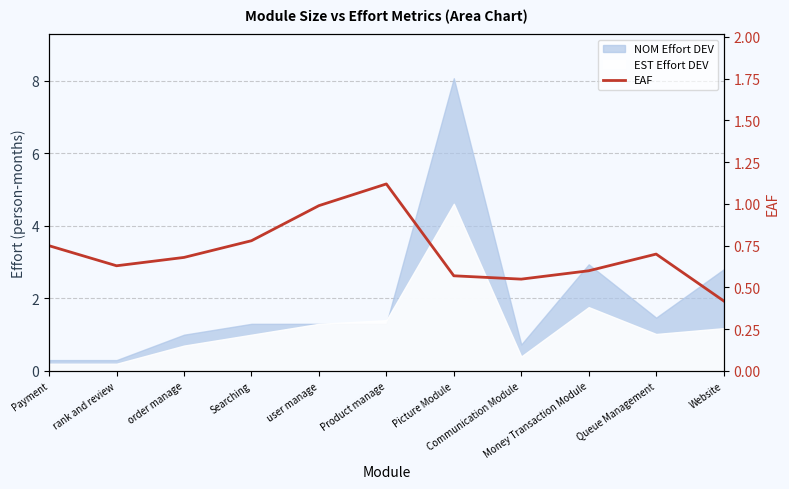

Reading left to right, list all the values displayed in this chart.

Payment=0.8	rank and review=0.6	order manage=0.7	Searching=0.8	user manage=1.0	Product manage=1.1	Picture Module=0.6	Communication Module=0.6	Money Transaction Module=0.6	Queue Management=0.7	Website=0.4